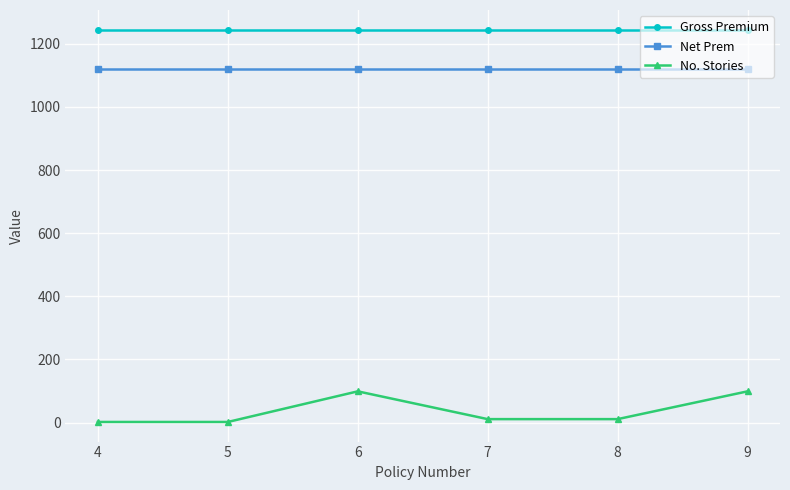

At how many categories does at least one series exceed 353?

6